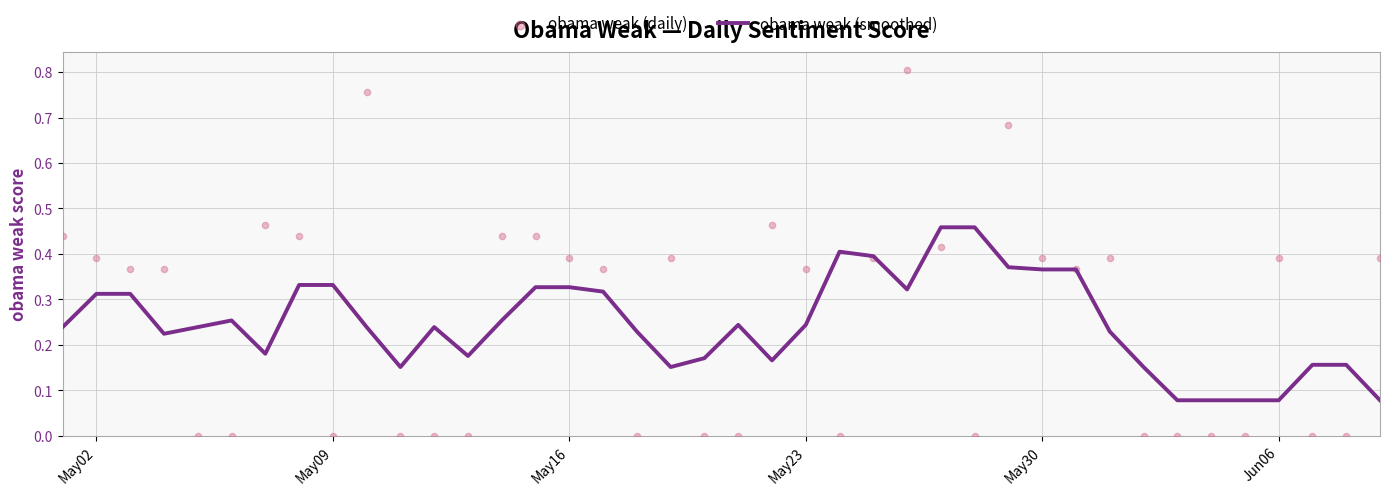

At how many categories does at least one series exceed 0?

40